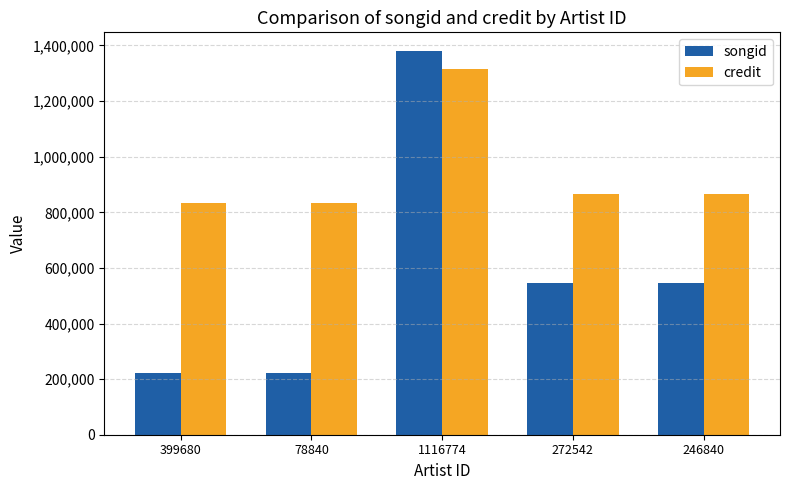

What is the value of the credit bar at the 1st from the left?

834713